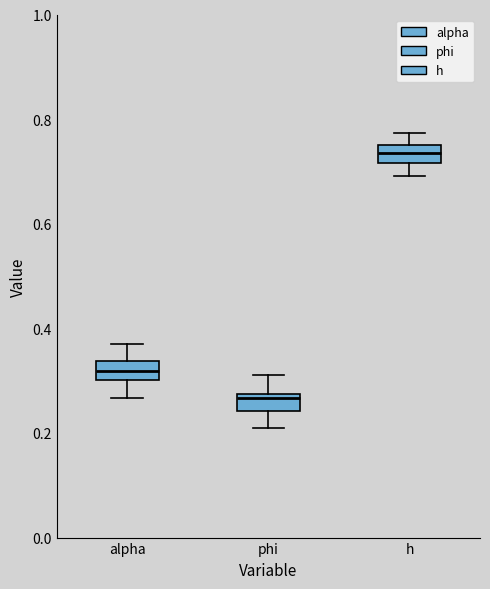

Where does the lower whisker of the box for alpha end on the y-axis? The values are not printed on the chart, so give them approximately, as read against the axis.

0.26